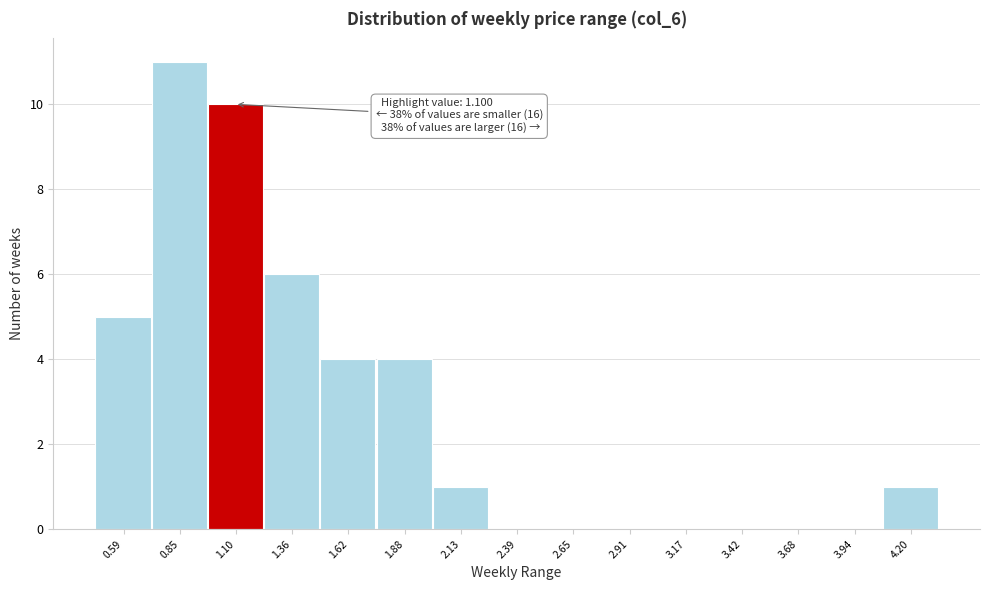

Which range on the x-axis has the tallest bar?

0.70 to 1.00